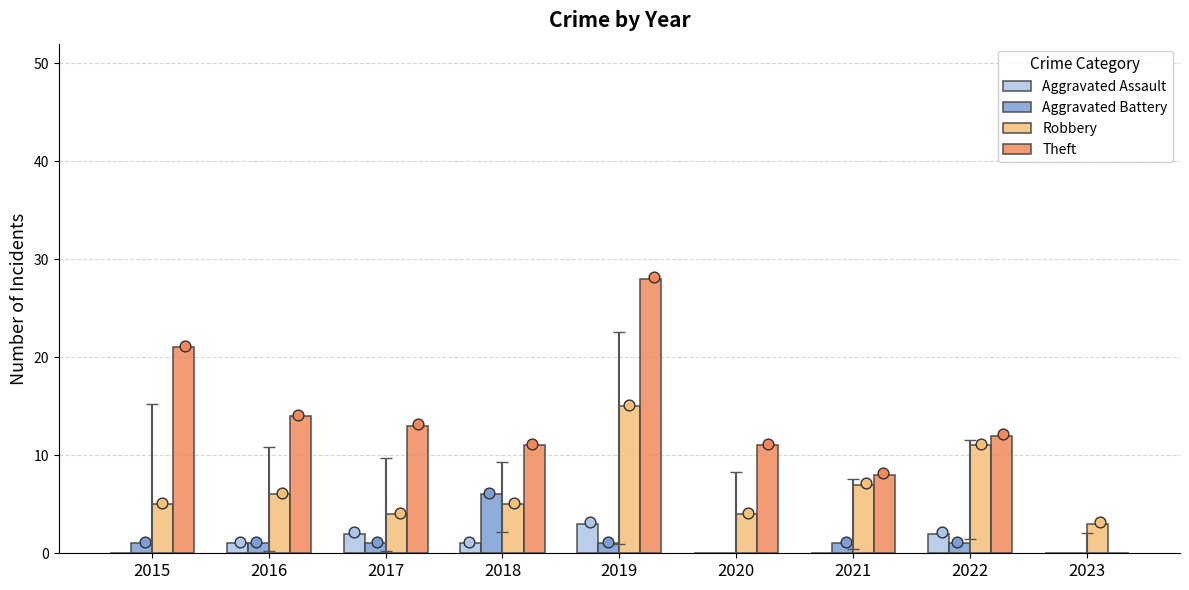

Which series has the largest total across all categories?

Theft